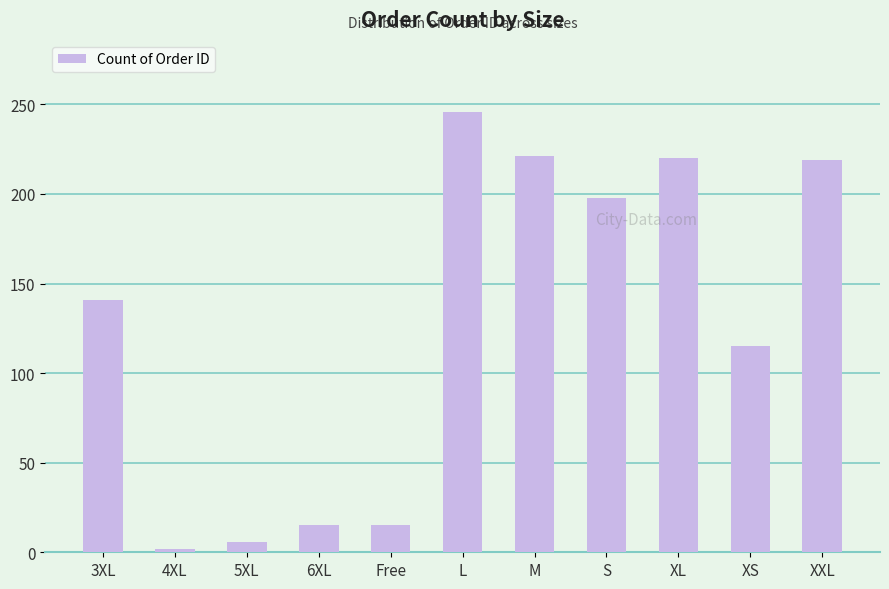

Between L and 3XL, which is larger?

L